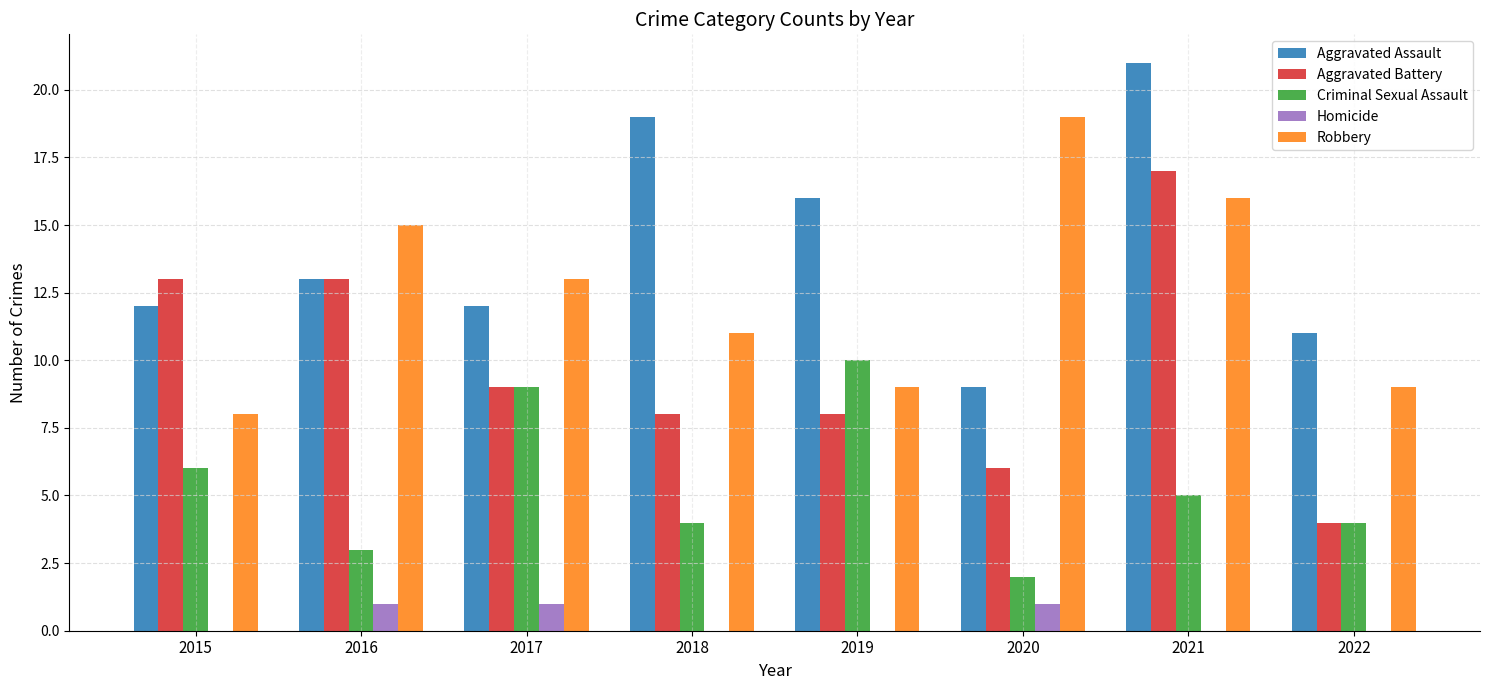

At which label does Robbery first exceed 13?

2016